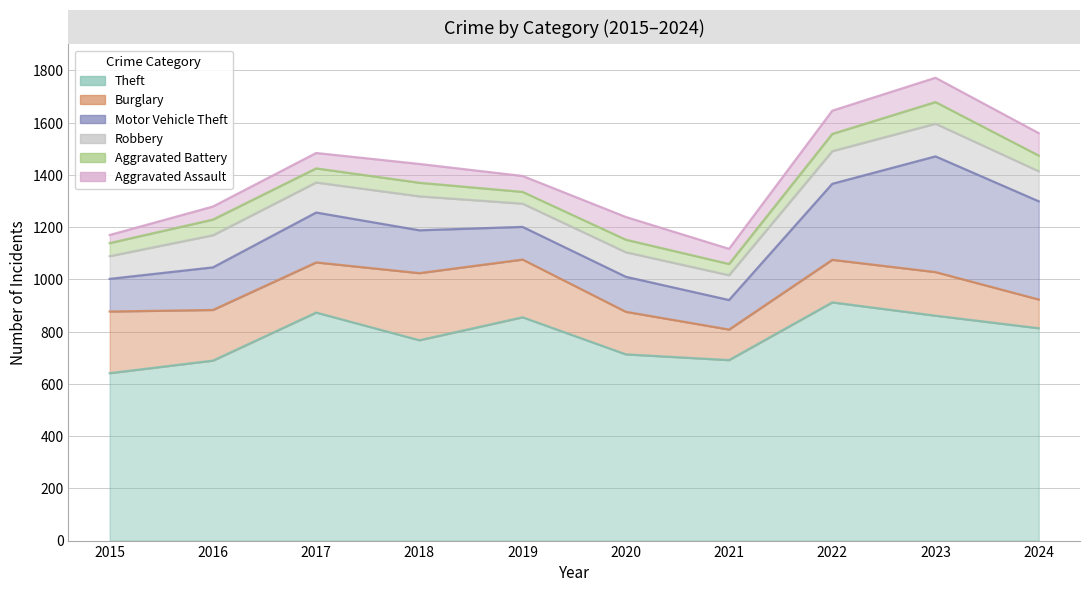

How many values in the Aggravated Assault series are below 72?

5